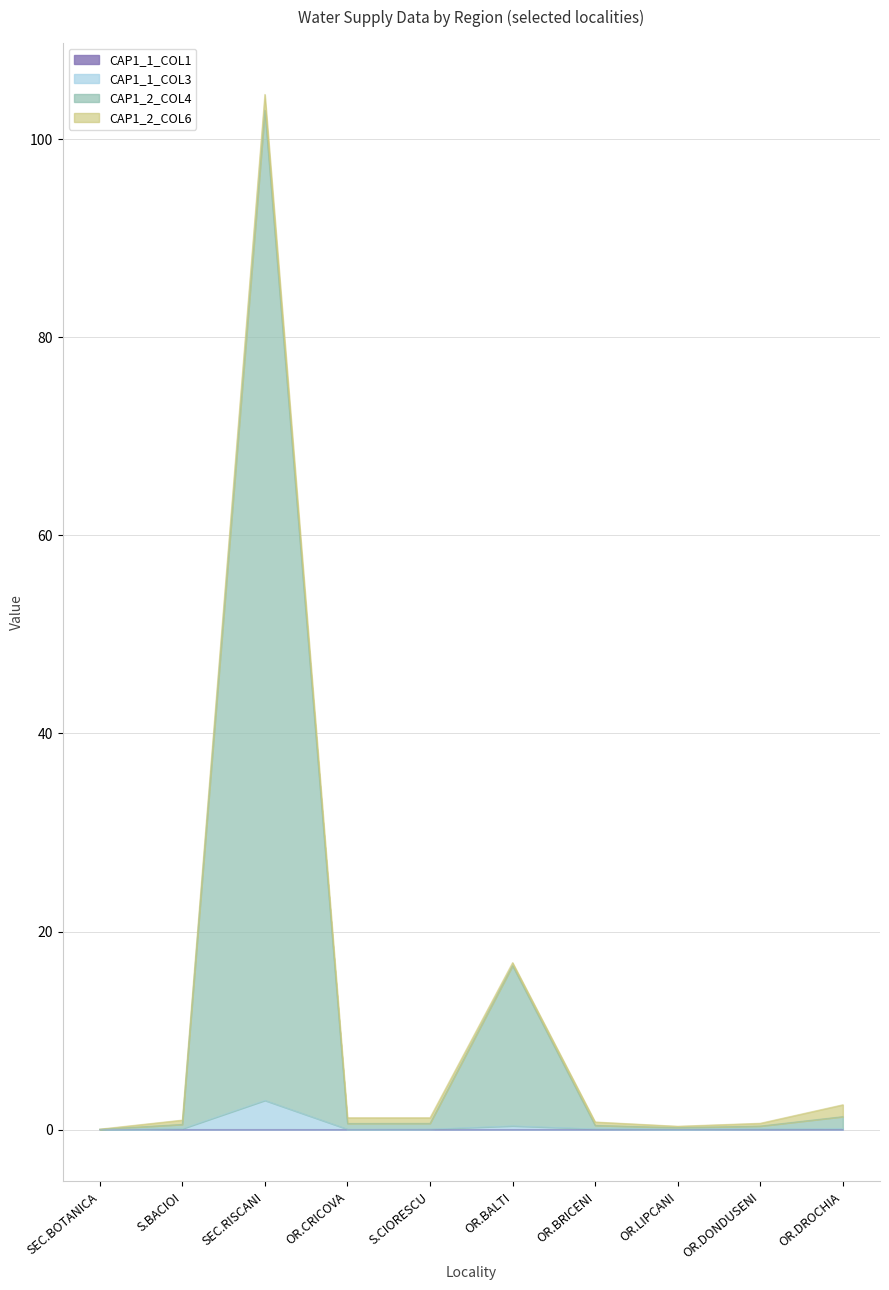

What value does the CAP1_2_COL4 series have at SEC.RISCANI?

102.9